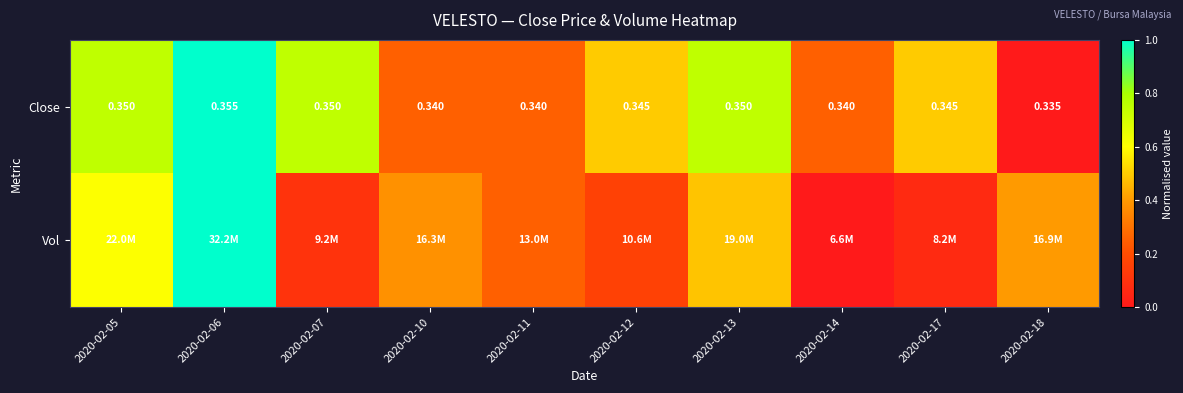

What is the total value across all series at 2020-02-18?

0.4